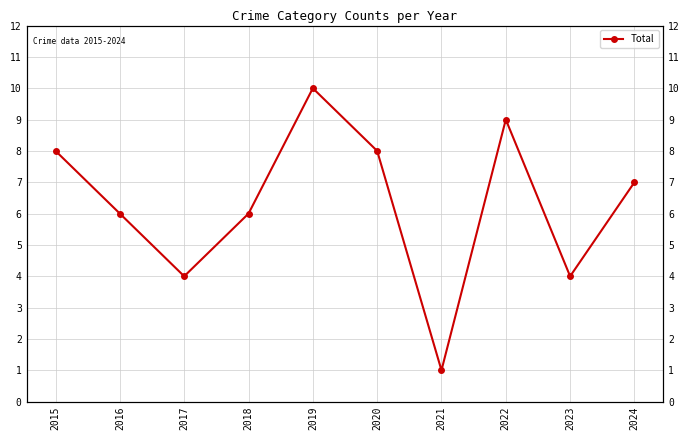

The value at 2021 is 2. True or false?

False